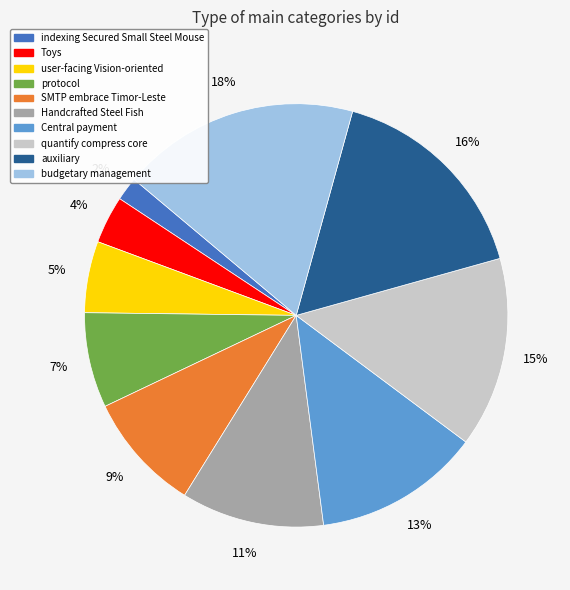

To the nearest percent, what percentage of the pie is Toys?

4%